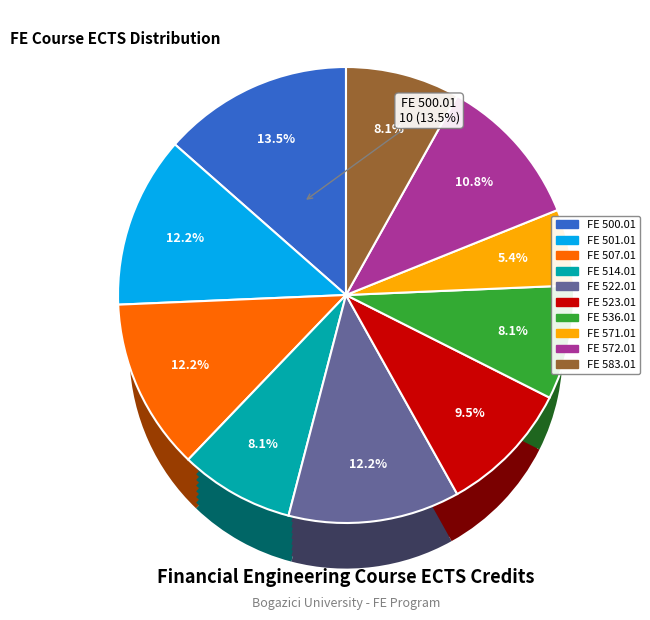

What percentage is the FE 501.01 slice, to the nearest percent?

12%